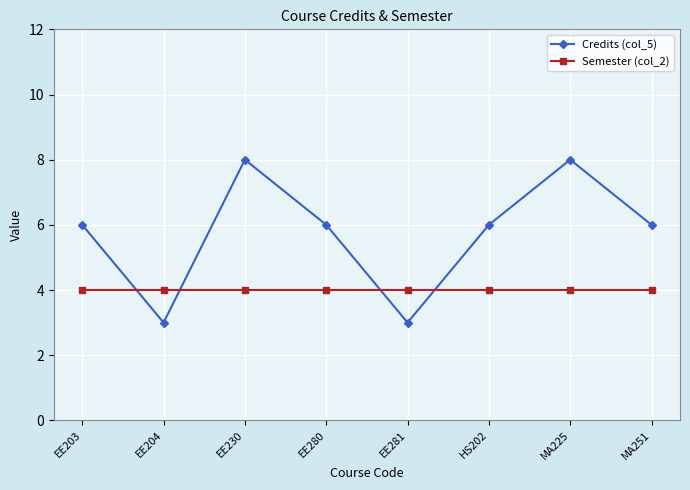

Is the value of Semester (col_2) at EE204 greater than the value of Credits (col_5) at EE280?

No